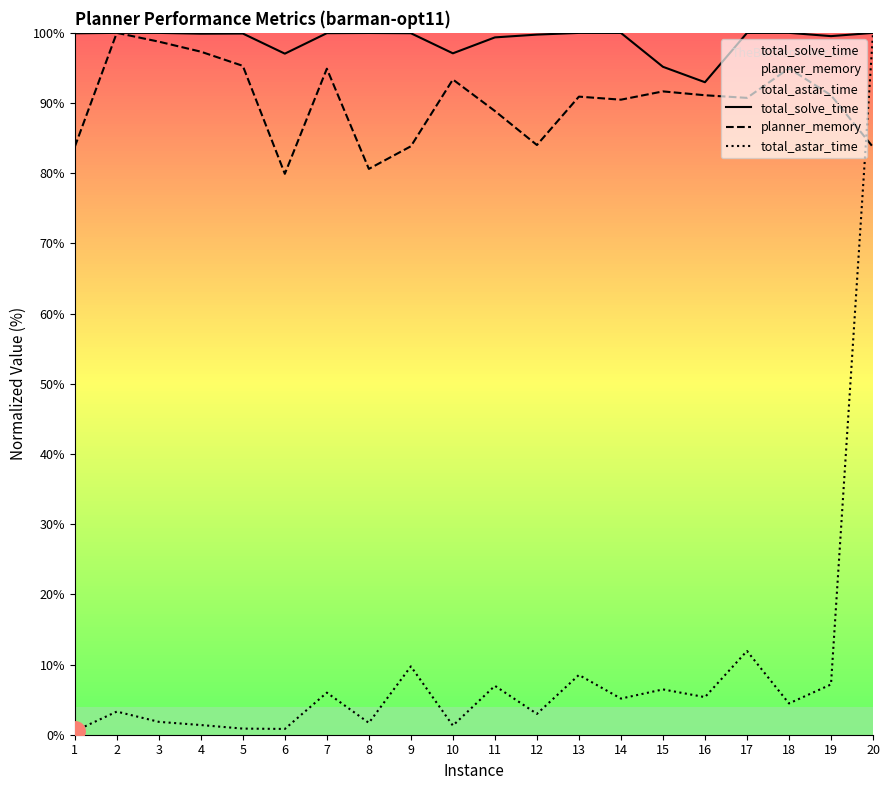

At which category is the sum across all series the highest?

20